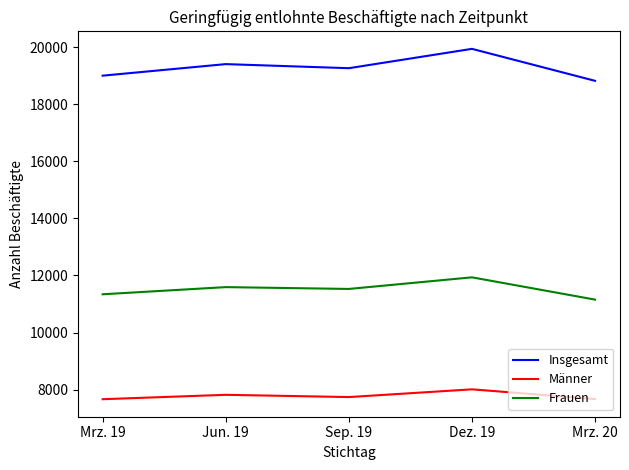

True or false: Männer and Frauen cross at least once.

False